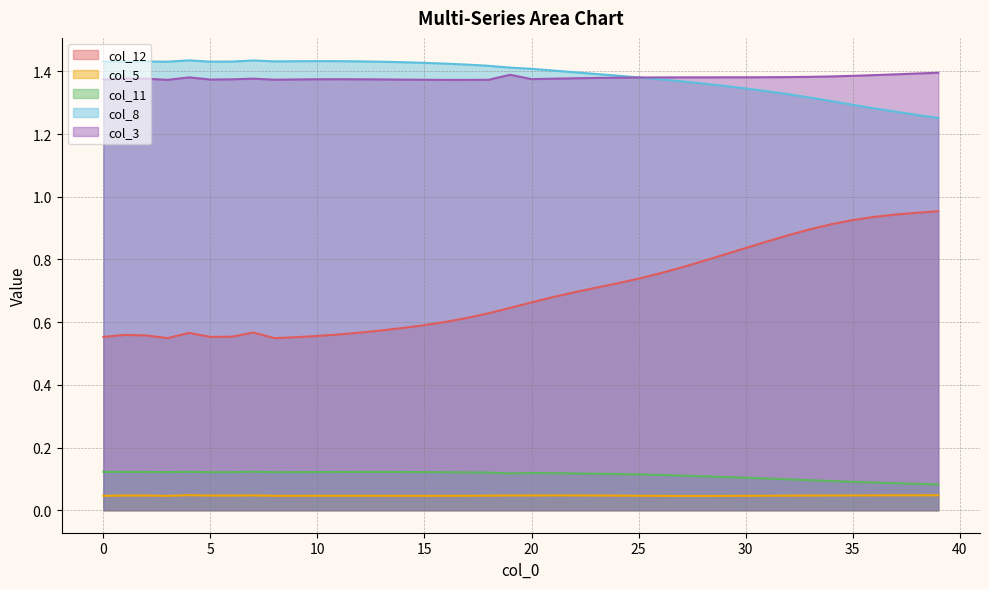

At which category does the chart reach its peak across all series?

4